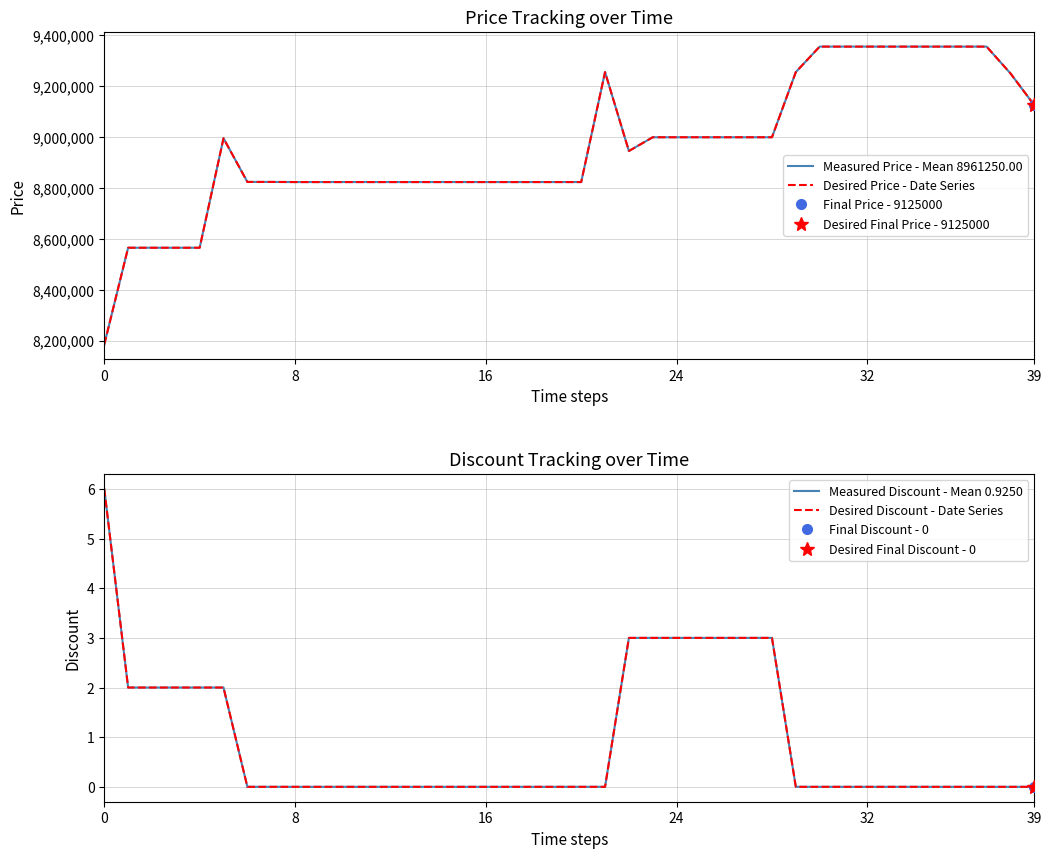

Reading left to right, extract all data points from this chart.

Measured Price - Mean 8961250.00: 8185000	8565000	8565000	8565000	8565000	8995000	8823500	8823500	8823000	8823000	8823000	8823000	8823000	8823000	8823000	8823000	8823000	8823000	8823000	8823000	8823000	9255000	8945000	8999000	8999000	8999000	8999000	8999000	8999000	9255000	9355000	9355000	9355000	9355000	9355000	9355000	9355000	9355000	9250000	9125000
Desired Price - Date Series: 8185000	8565000	8565000	8565000	8565000	8995000	8823500	8823500	8823000	8823000	8823000	8823000	8823000	8823000	8823000	8823000	8823000	8823000	8823000	8823000	8823000	9255000	8945000	8999000	8999000	8999000	8999000	8999000	8999000	9255000	9355000	9355000	9355000	9355000	9355000	9355000	9355000	9355000	9250000	9125000
Measured Discount - Mean 0.9250: 6	2	2	2	2	2	0	0	0	0	0	0	0	0	0	0	0	0	0	0	0	0	3	3	3	3	3	3	3	0	0	0	0	0	0	0	0	0	0	0
Desired Discount - Date Series: 6	2	2	2	2	2	0	0	0	0	0	0	0	0	0	0	0	0	0	0	0	0	3	3	3	3	3	3	3	0	0	0	0	0	0	0	0	0	0	0